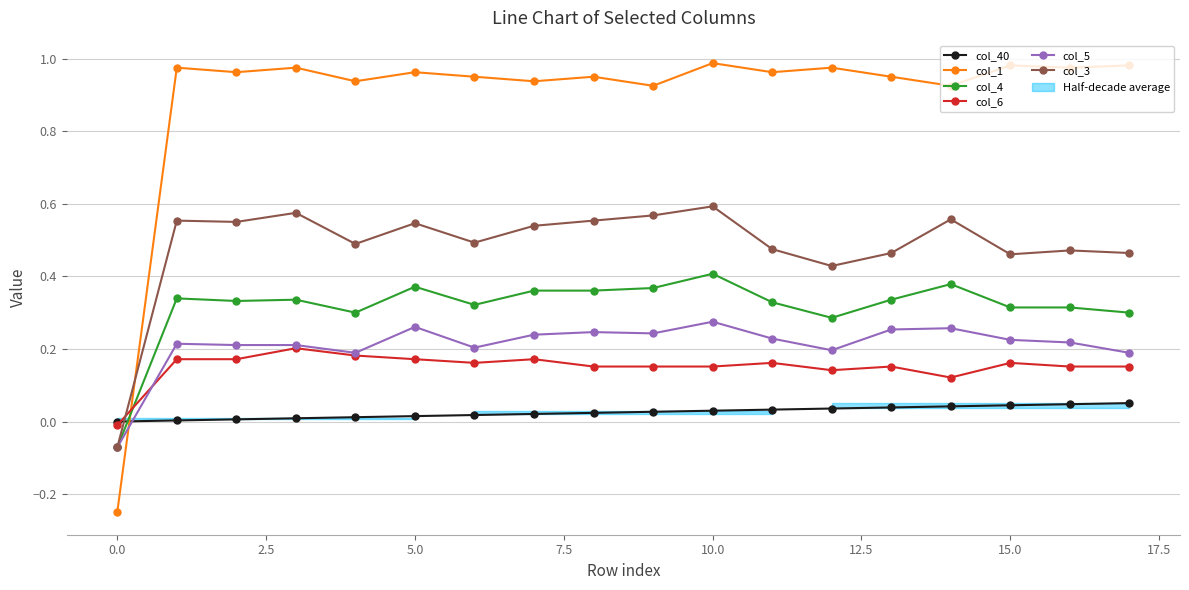

Reading left to right, extract all data points from this chart.

col_40: 0.0	0.0	0.0	0.0	0.0	0.0	0.0	0.0	0.0	0.0	0.0	0.0	0.0	0.0	0.0	0.0	0.0	0.1
col_1: -0.2	1.0	1.0	1.0	0.9	1.0	1.0	0.9	1.0	0.9	1.0	1.0	1.0	1.0	0.9	1.0	1.0	1.0
col_4: -0.1	0.3	0.3	0.3	0.3	0.4	0.3	0.4	0.4	0.4	0.4	0.3	0.3	0.3	0.4	0.3	0.3	0.3
col_6: -0.0	0.2	0.2	0.2	0.2	0.2	0.2	0.2	0.2	0.2	0.2	0.2	0.1	0.2	0.1	0.2	0.2	0.2
col_5: -0.1	0.2	0.2	0.2	0.2	0.3	0.2	0.2	0.2	0.2	0.3	0.2	0.2	0.3	0.3	0.2	0.2	0.2
col_3: -0.1	0.6	0.6	0.6	0.5	0.5	0.5	0.5	0.6	0.6	0.6	0.5	0.4	0.5	0.6	0.5	0.5	0.5